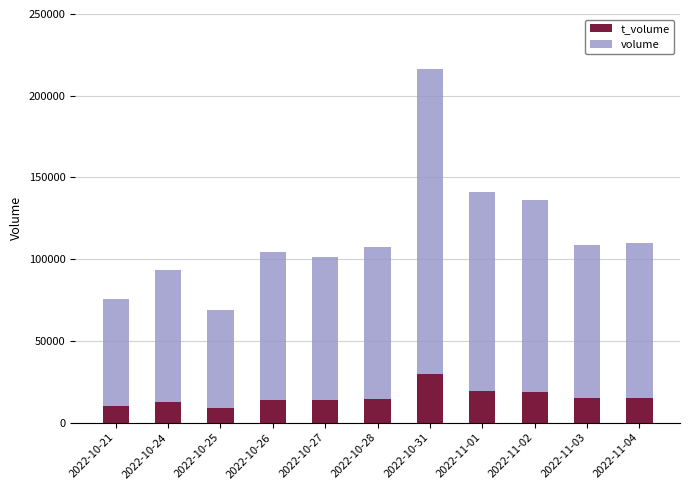

What is the total value across all series at 2022-10-21?

75805